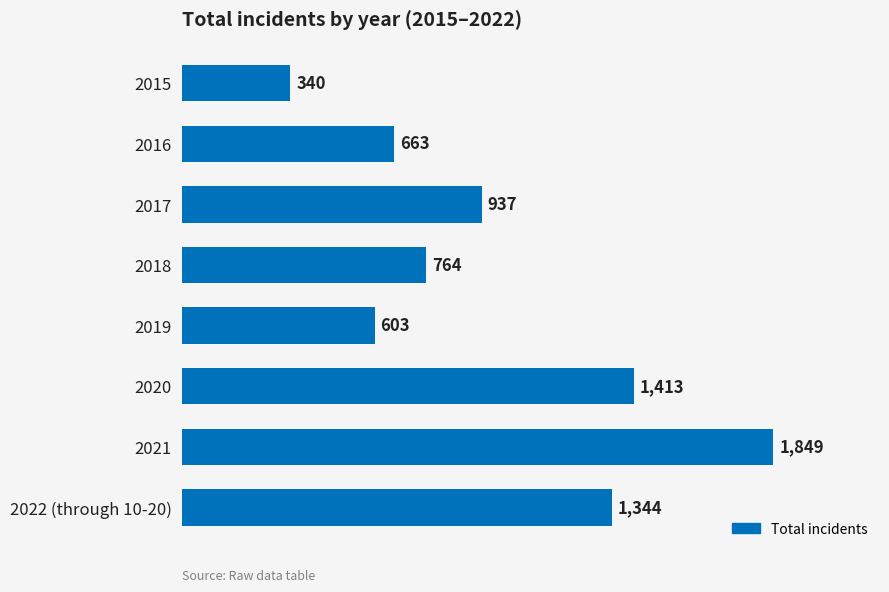

Rank the categories by value from lowest to highest.

2015, 2019, 2016, 2018, 2017, 2022 (through 10-20), 2020, 2021